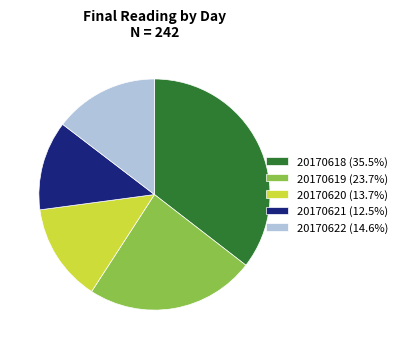

Count the number of slices in the pie.

5